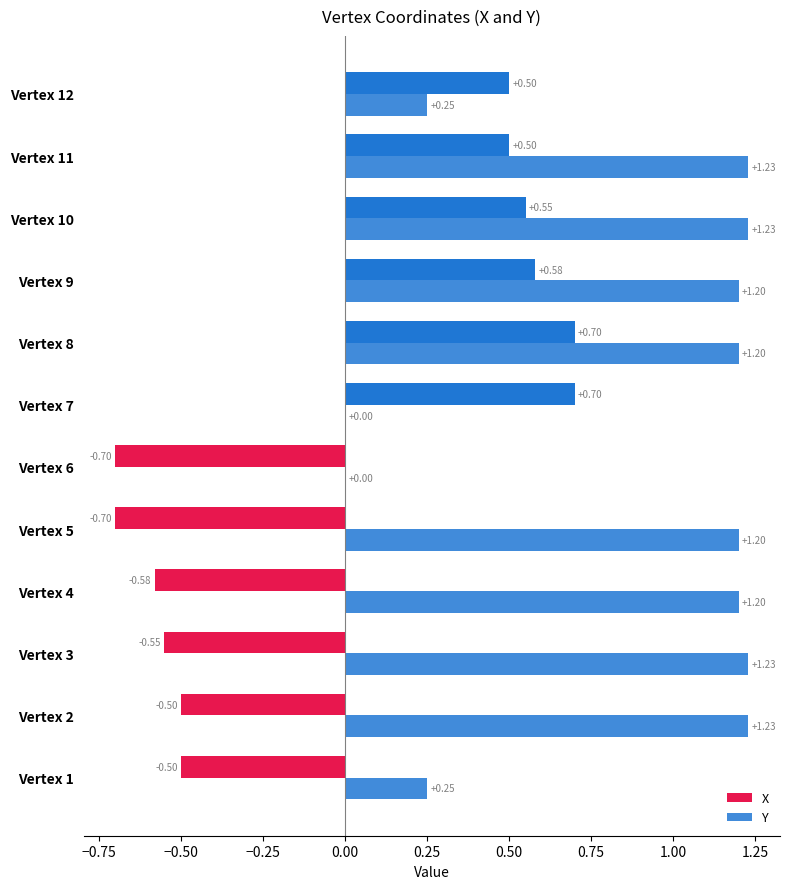

How many data points does each series have?

12